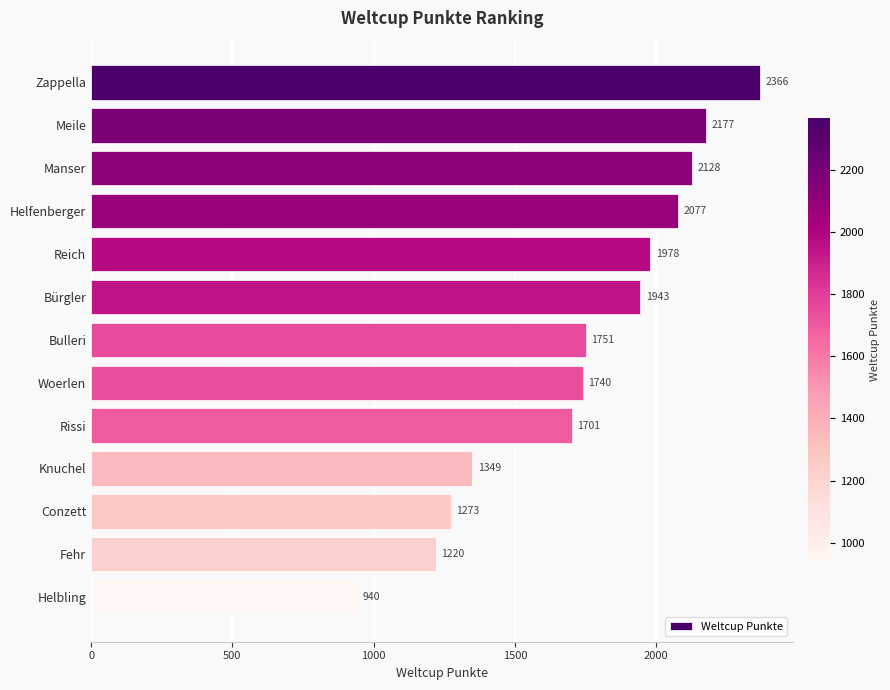

What is the label of the 11th bar from the bottom?

Manser